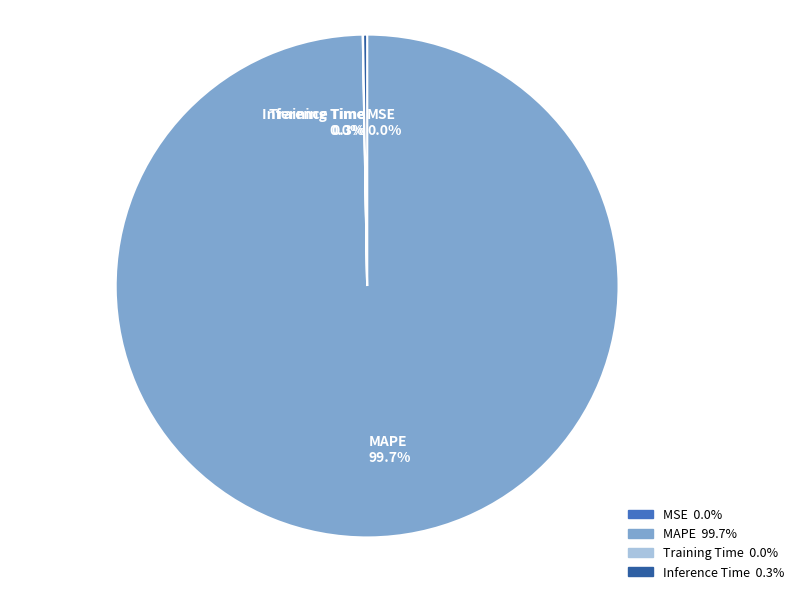

Which slice represents more than half of the pie?

MAPE